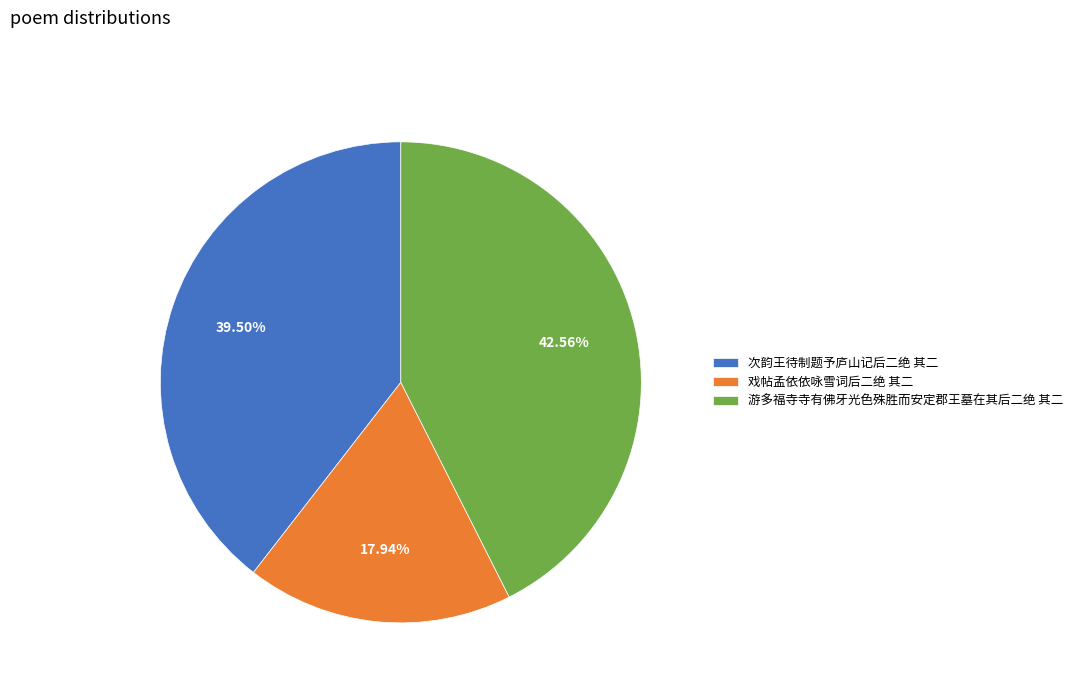

Approximately how many times larger is the value at 戏帖孟依依咏雪词后二绝 其二 compared to 次韵王待制题予庐山记后二绝 其二?

0.5